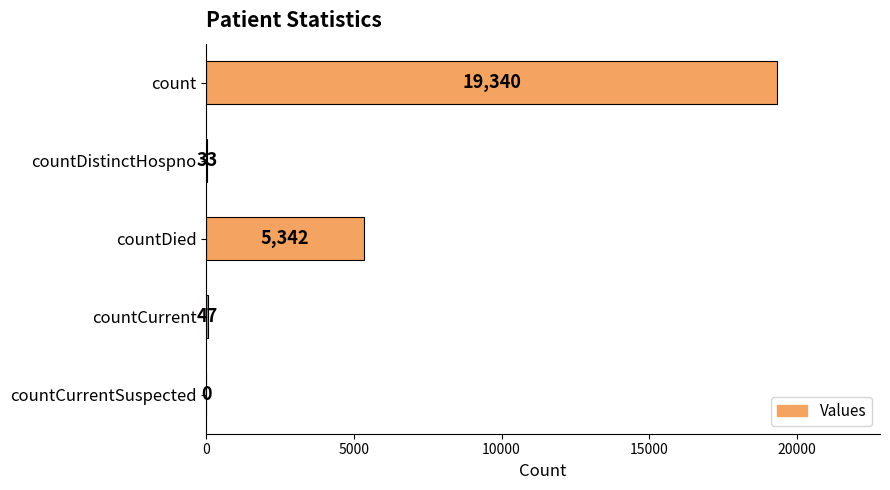

Are the bars horizontal?

Yes